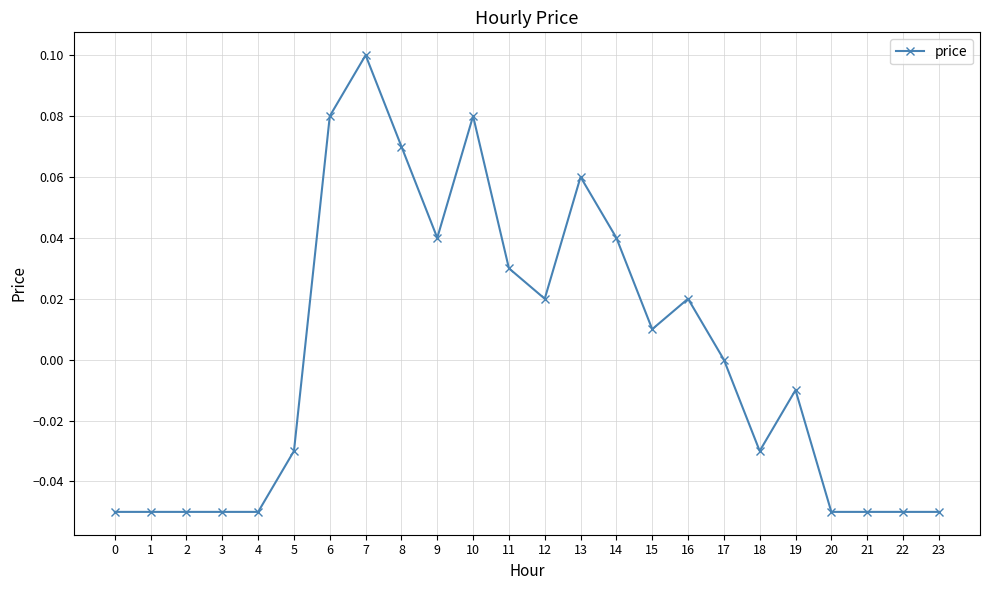

True or false: the data shows 0.0 at 12.

True